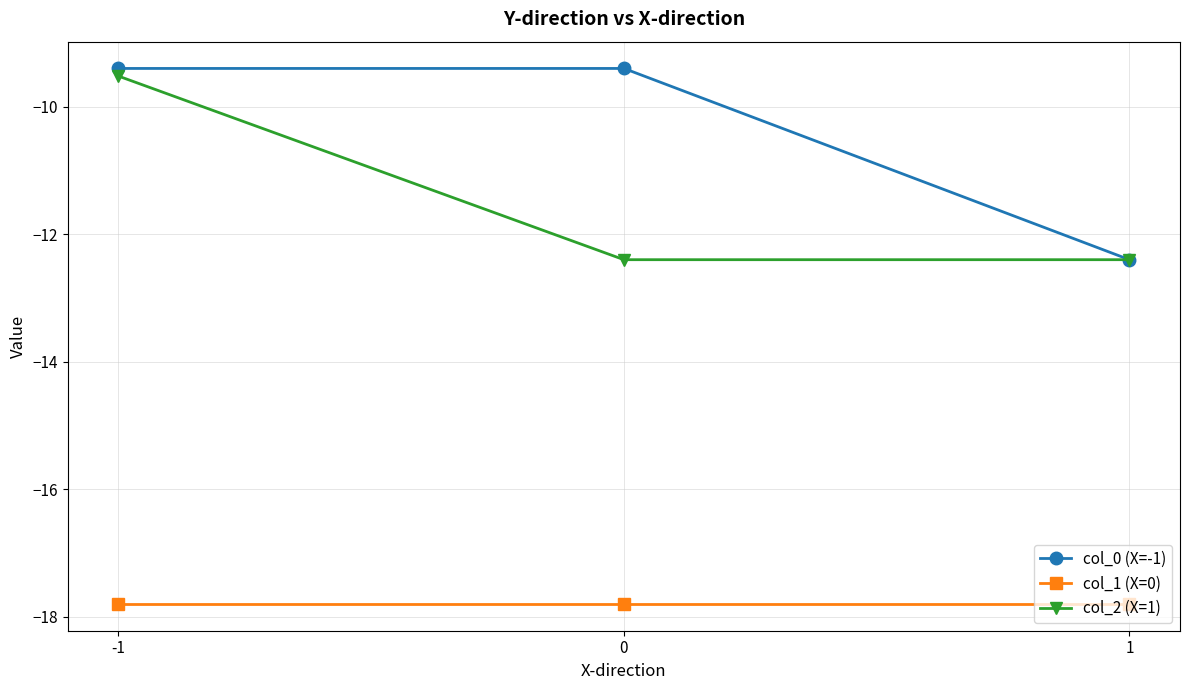

Reading left to right, what are all the values shown in this chart?

col_0 (X=-1): -9.4	-9.4	-12.4
col_1 (X=0): -17.8	-17.8	-17.8
col_2 (X=1): -9.5	-12.4	-12.4